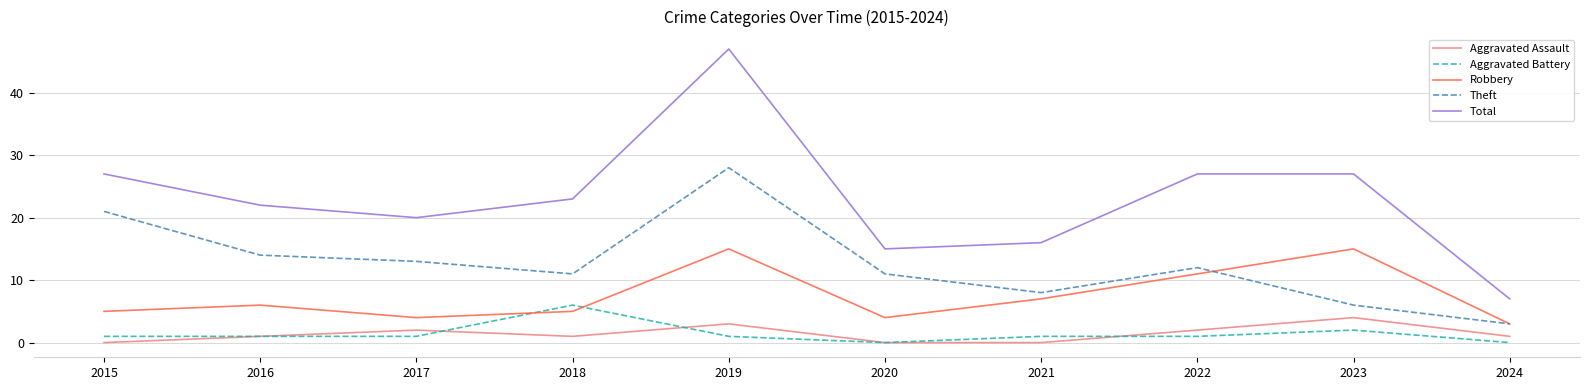

What is the total value across all series at 2019?

94